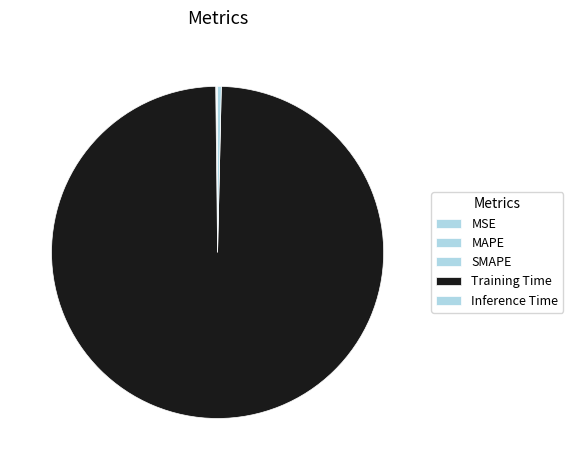

What is the majority slice?

Training Time